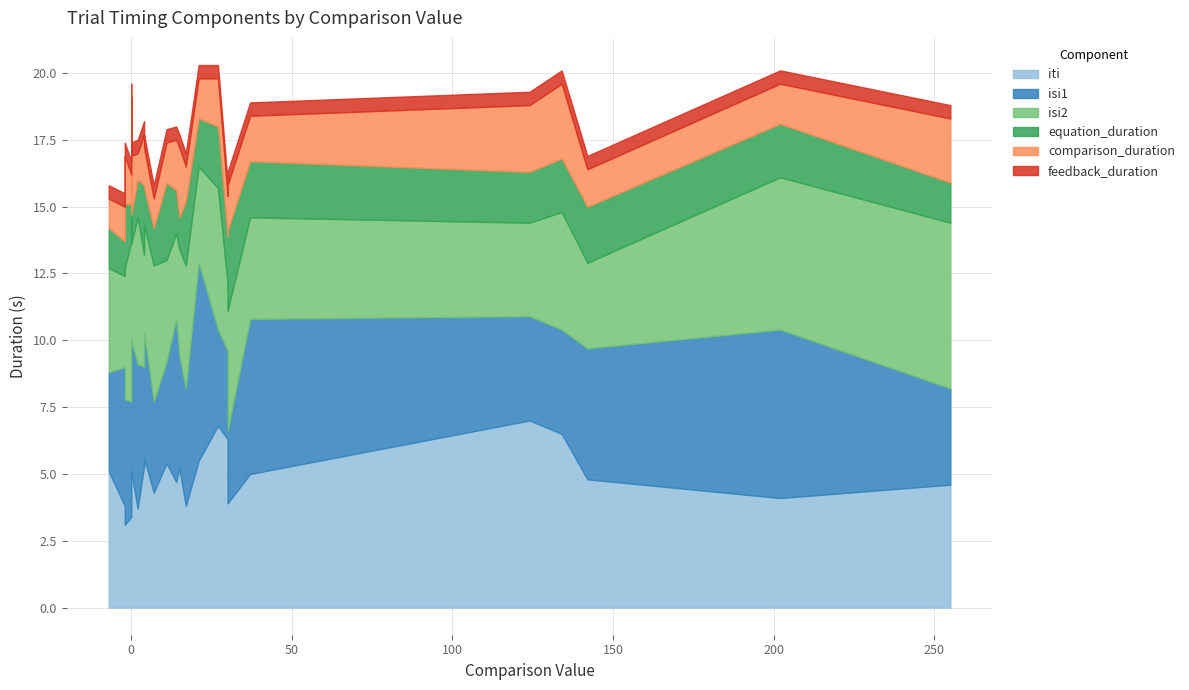

The value of iti at 124 is 2.3. True or false?

False